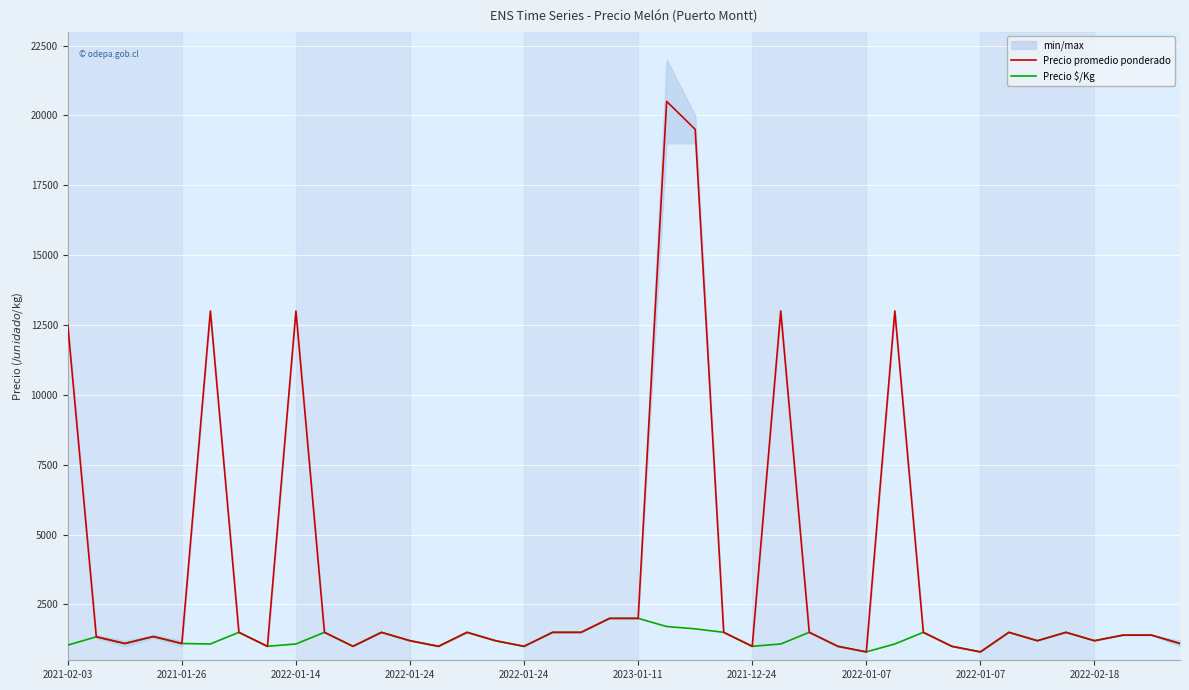

Which has a higher value, 34 or 23?

23